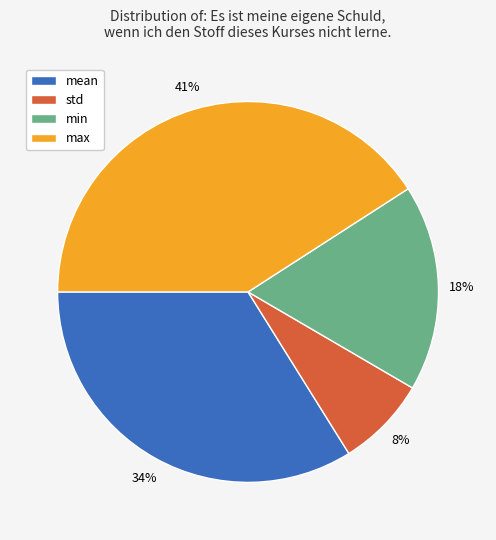

Which has a higher value, mean or min?

mean